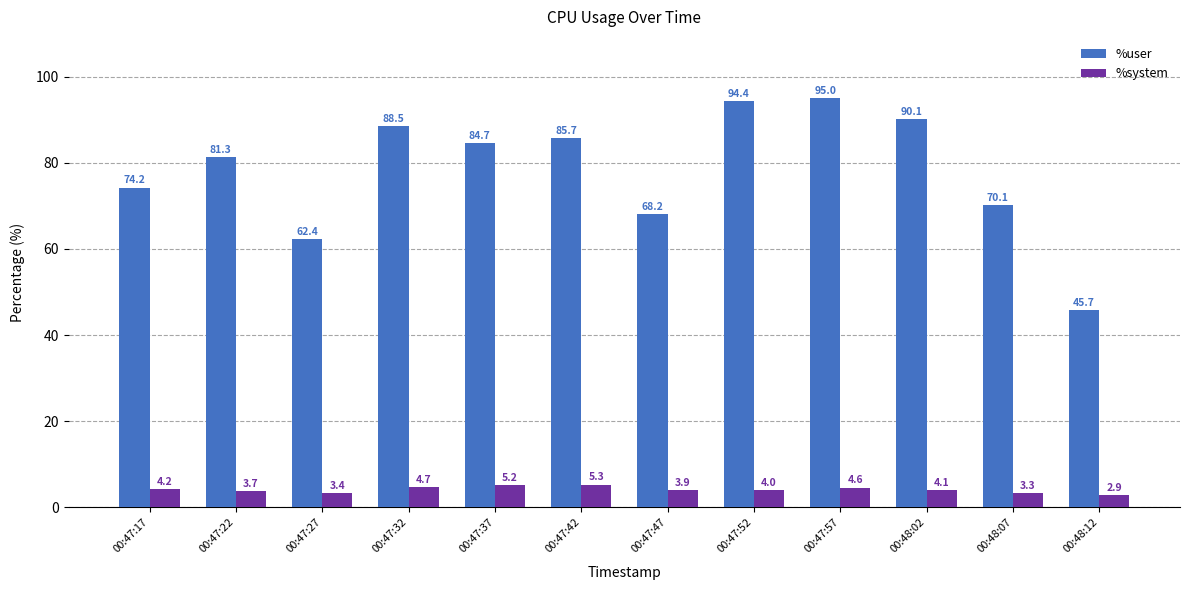

Which series has the largest total across all categories?

%user